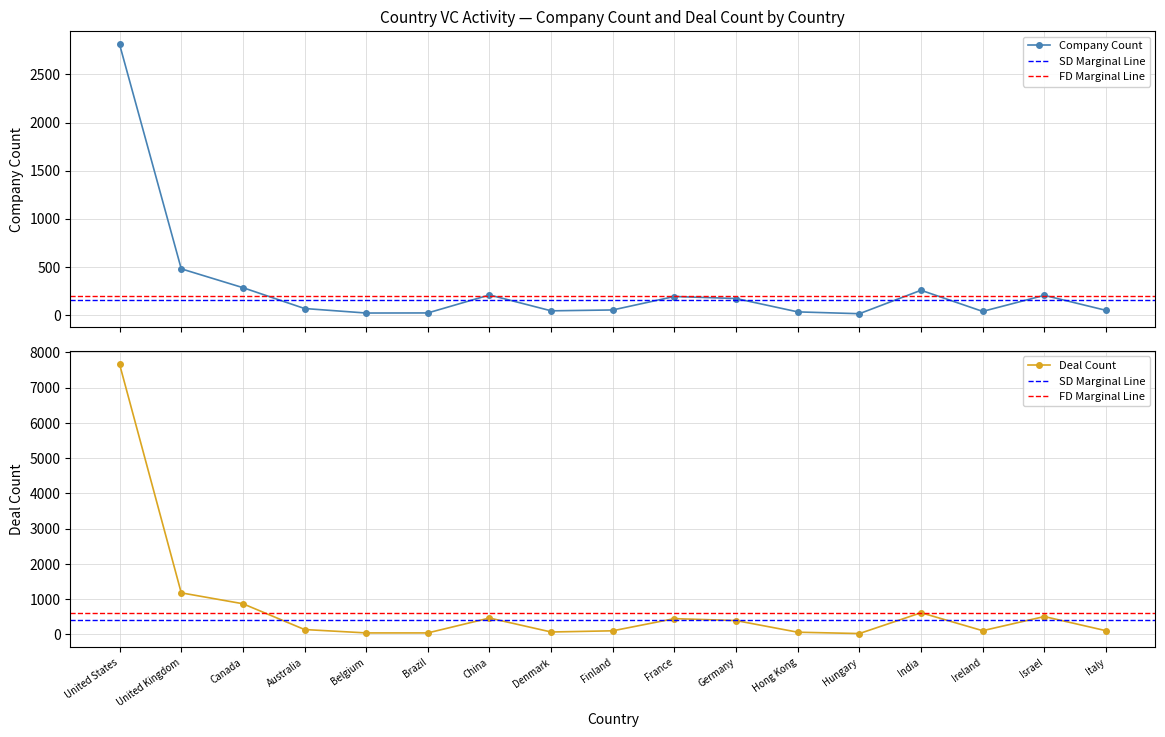

At which category does Company_count reach its first local peak?

China